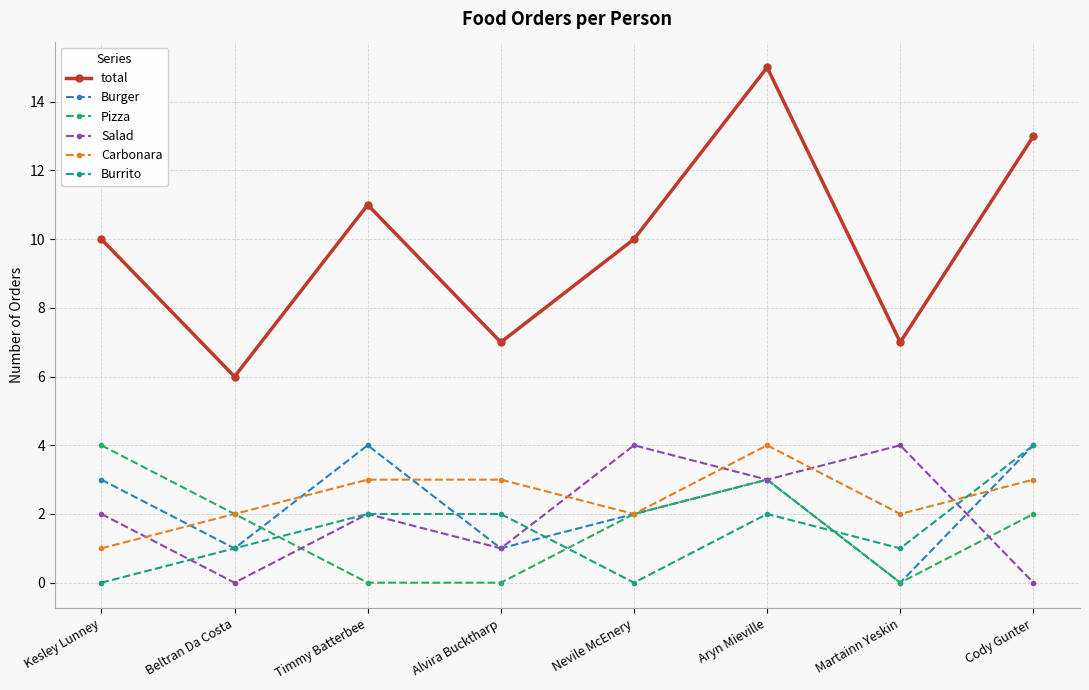

What is the difference between the Burrito values at Martainn Yeskin and Nevile McEnery?

1